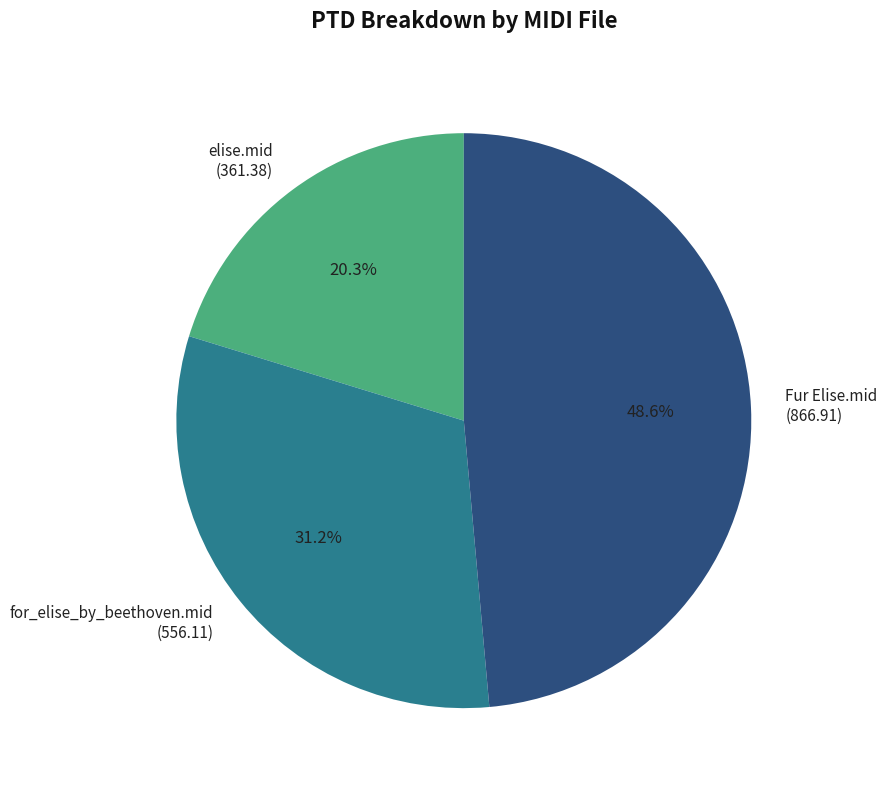

Is there any slice that represents more than half of the pie?

No